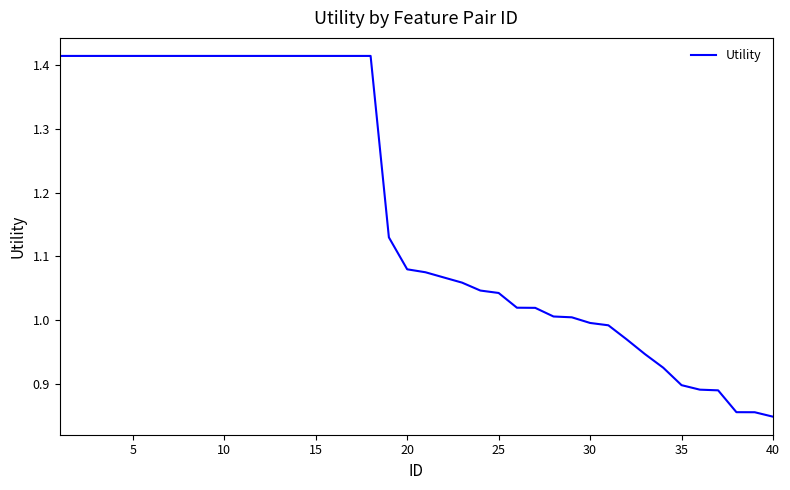

What is the difference between the maximum and minimum values?

0.6